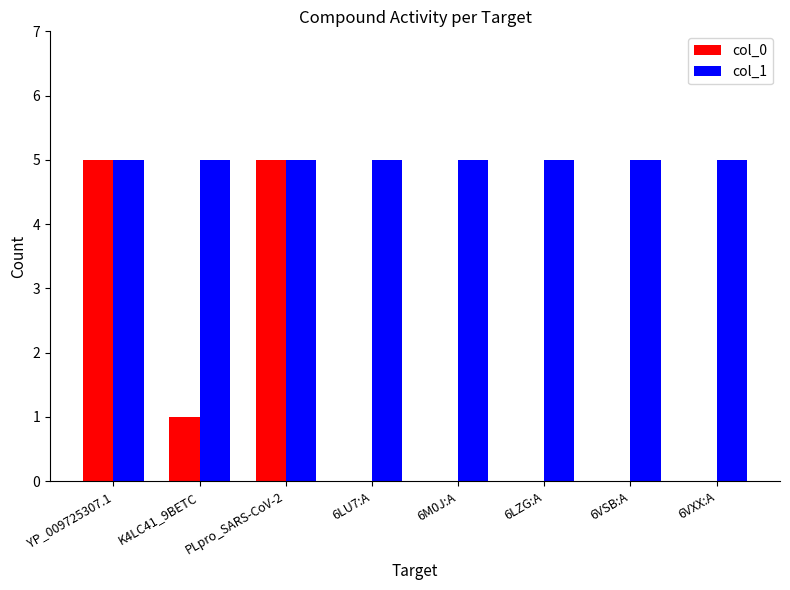

Which series changed the most between PLpro_SARS-CoV-2 and 6LU7:A?

col_0